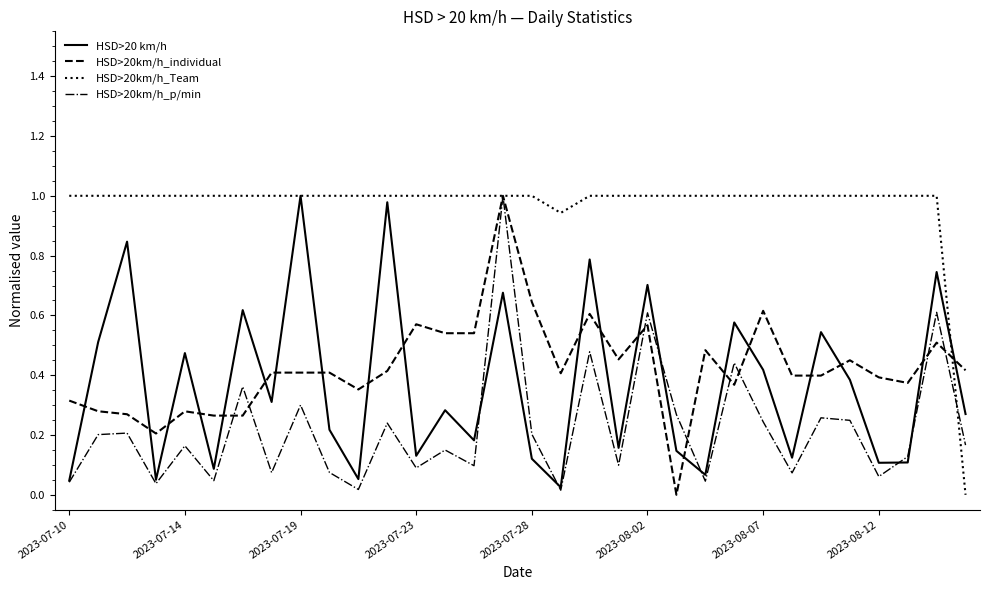

Which series has the largest total across all categories?

HSD>20km/h_Team